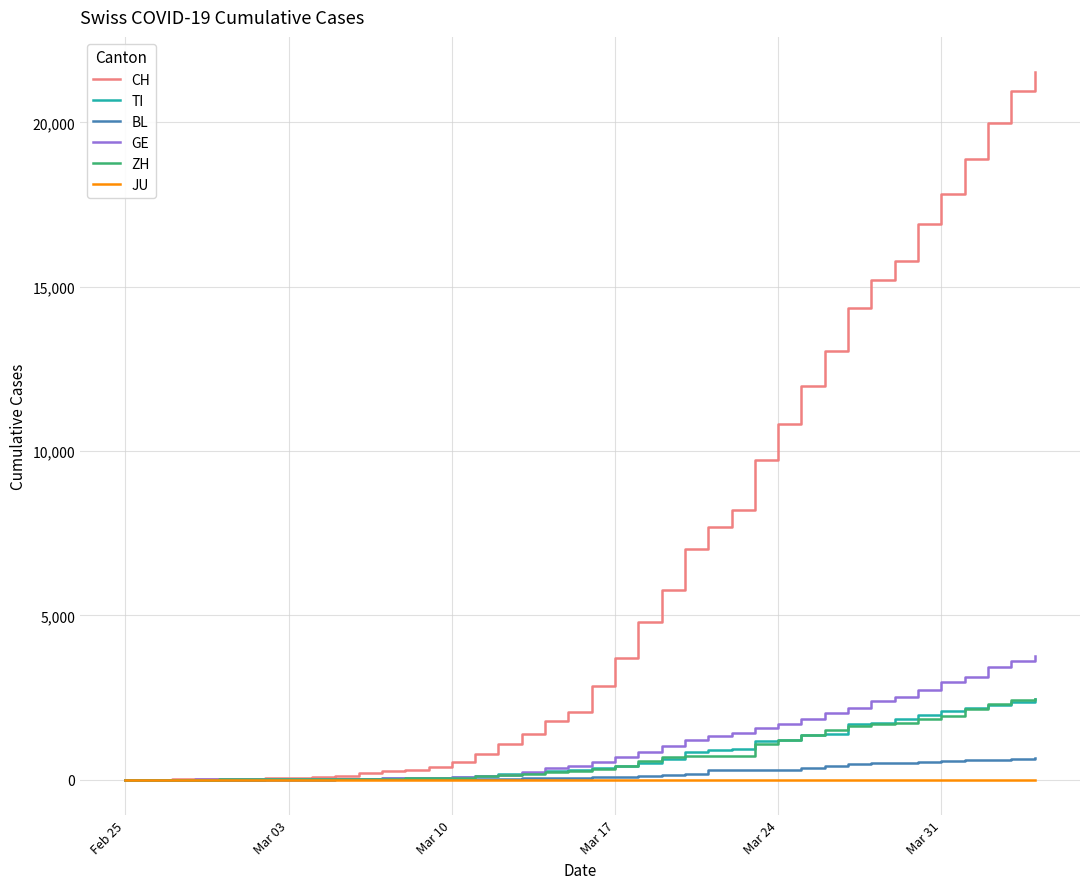

Which series has the largest range (max minus min)?

CH